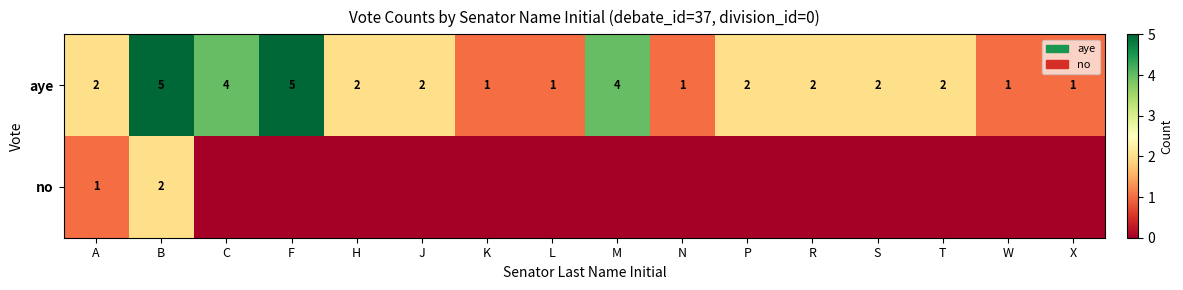

The value of aye at J is 2. True or false?

True